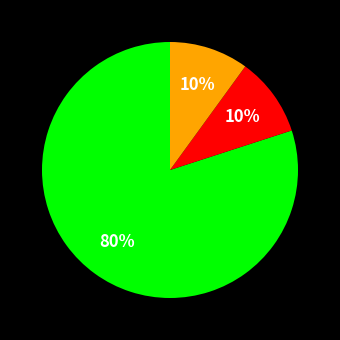

To the nearest percent, what is the difference between the largest and smallest slice percentages?

70%